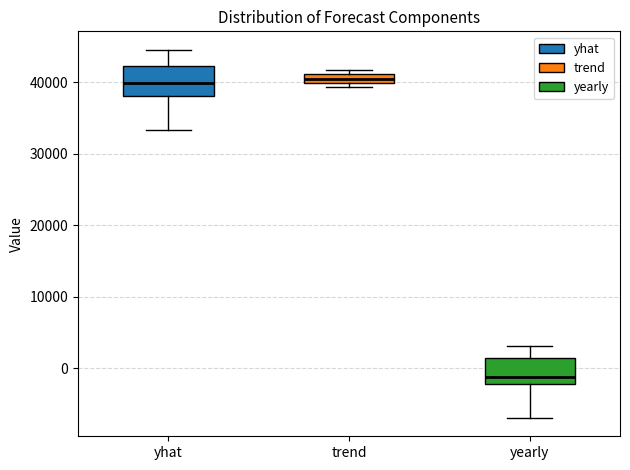

Where is the upper edge of the box for yhat on the y-axis? The values are not printed on the chart, so give them approximately, as read against the axis.

42000